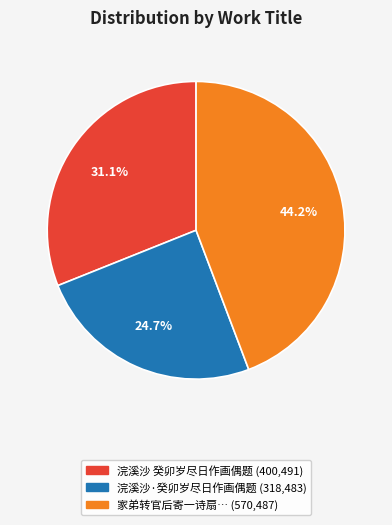

Does any single category account for the majority?

No